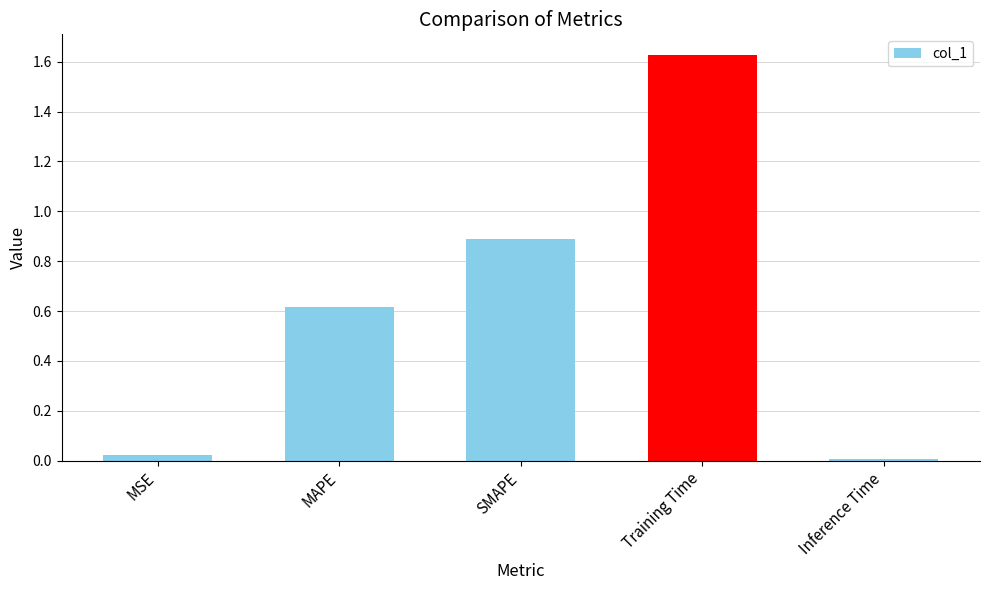

What is the change in value from MSE to Training Time?

+1.6